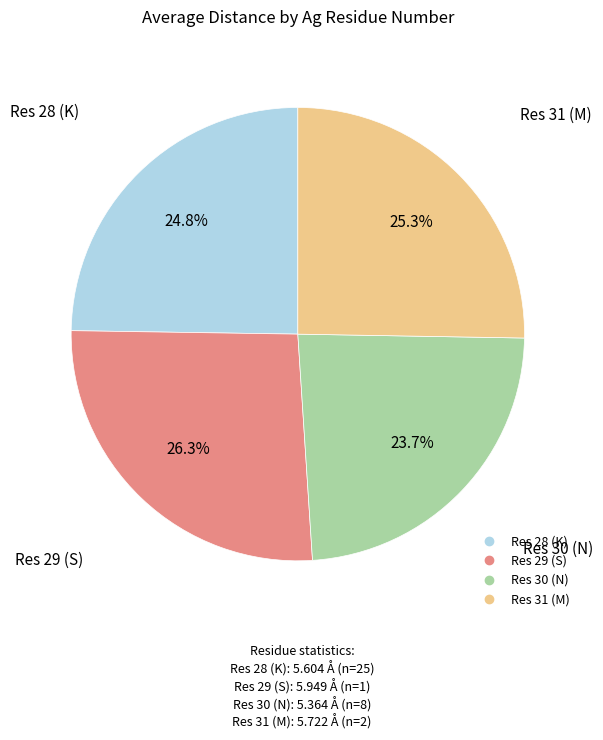

To the nearest percent, what is the average slice percentage?

25%